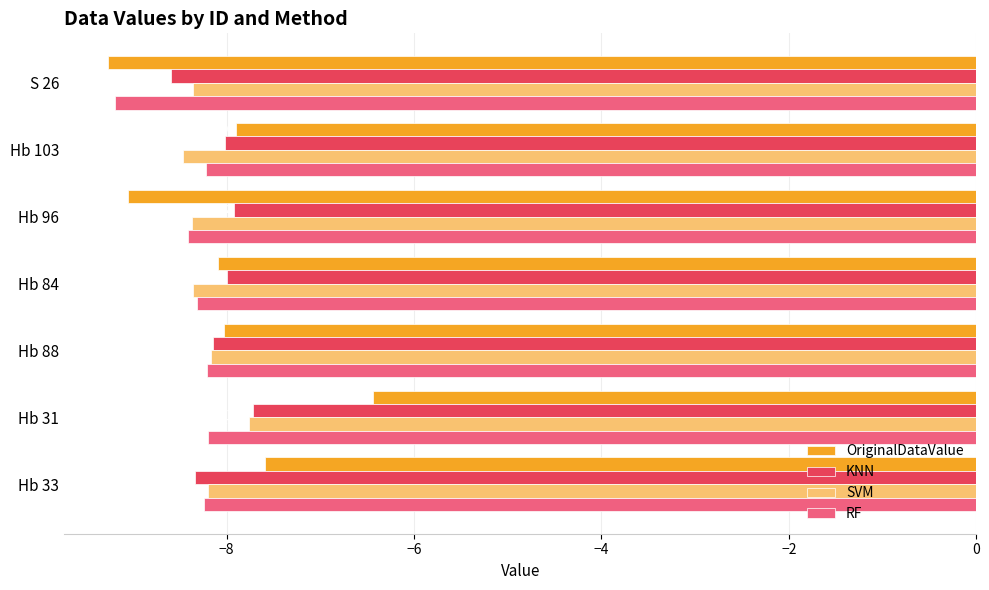

What is the difference between the maximum and minimum values in the OriginalDataValue series?

2.8